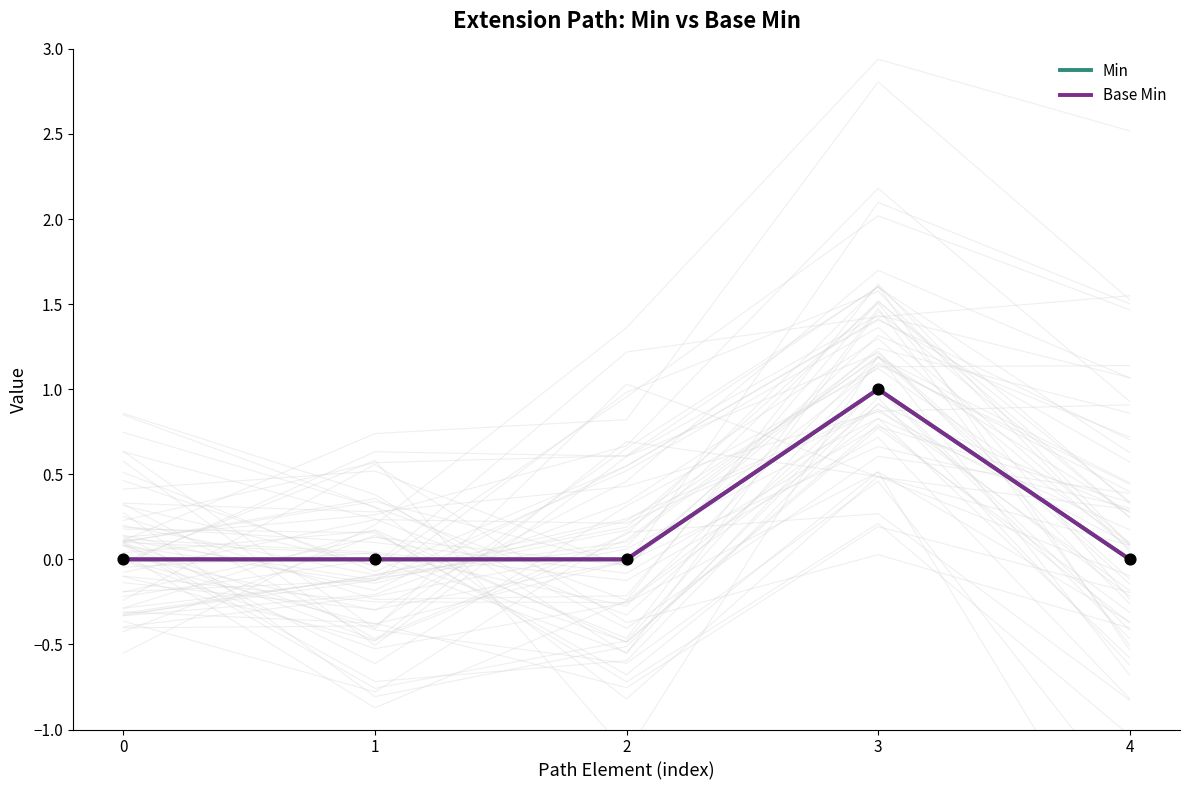

What are all the series names shown in the legend?

Min, Base Min